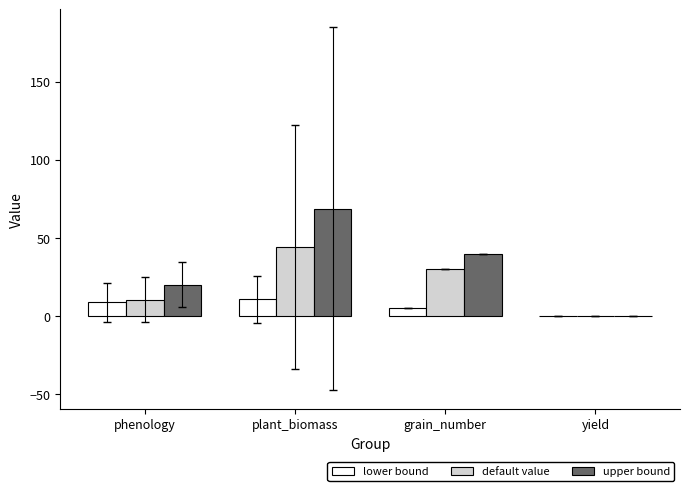

Which series has the largest total across all categories?

upper bound